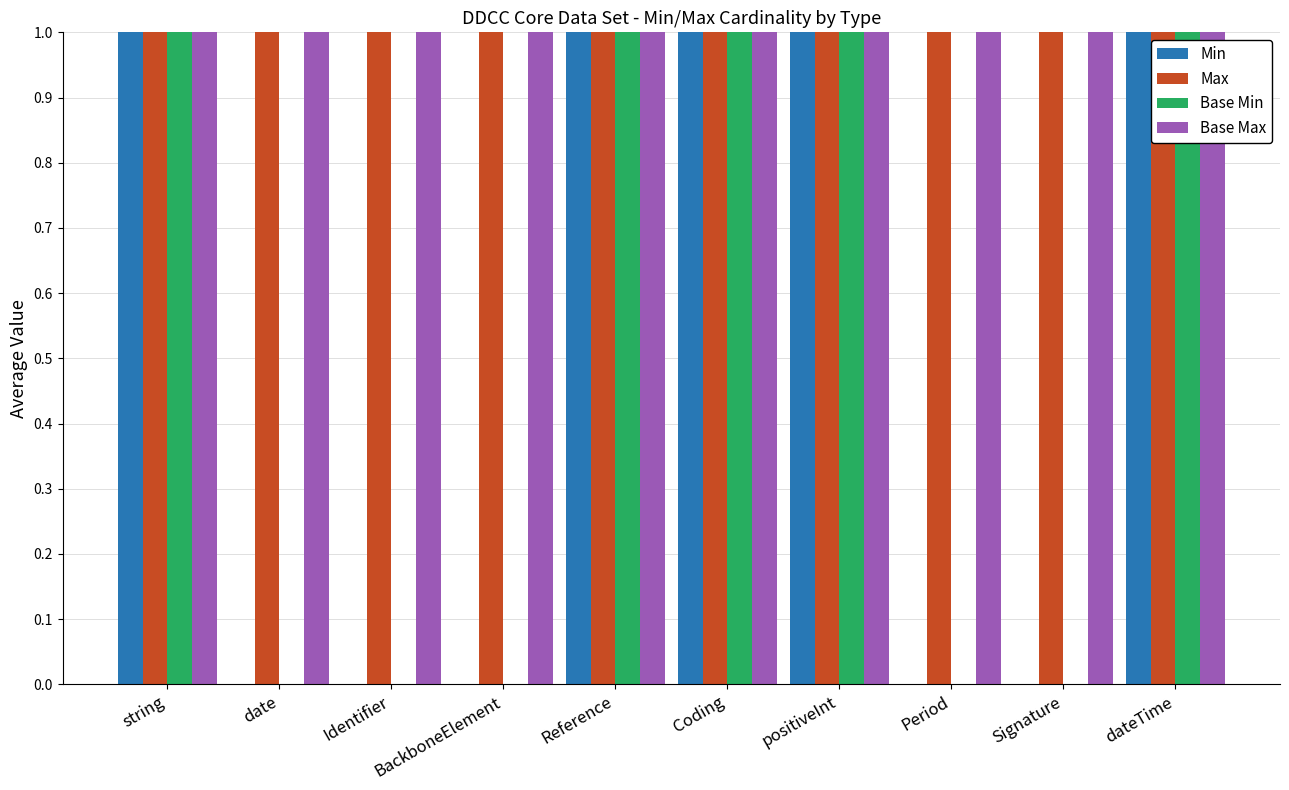

Reading left to right, list all the values displayed in this chart.

Min: string=1	date=0	Identifier=0	BackboneElement=0	Reference=1	Coding=1	positiveInt=1	Period=0	Signature=0	dateTime=1
Max: string=1	date=1	Identifier=1	BackboneElement=1	Reference=1	Coding=1	positiveInt=1	Period=1	Signature=1	dateTime=1
Base Min: string=1	date=0	Identifier=0	BackboneElement=0	Reference=1	Coding=1	positiveInt=1	Period=0	Signature=0	dateTime=1
Base Max: string=1	date=1	Identifier=1	BackboneElement=1	Reference=1	Coding=1	positiveInt=1	Period=1	Signature=1	dateTime=1